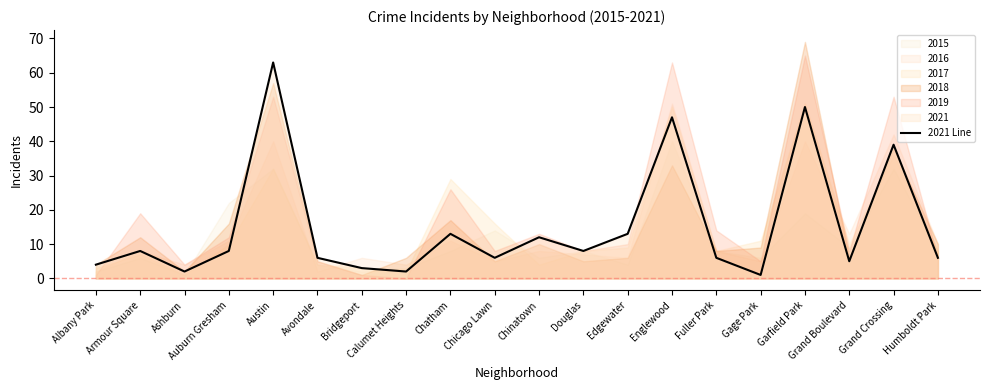

At which category does the data reach its first local valley?

Ashburn